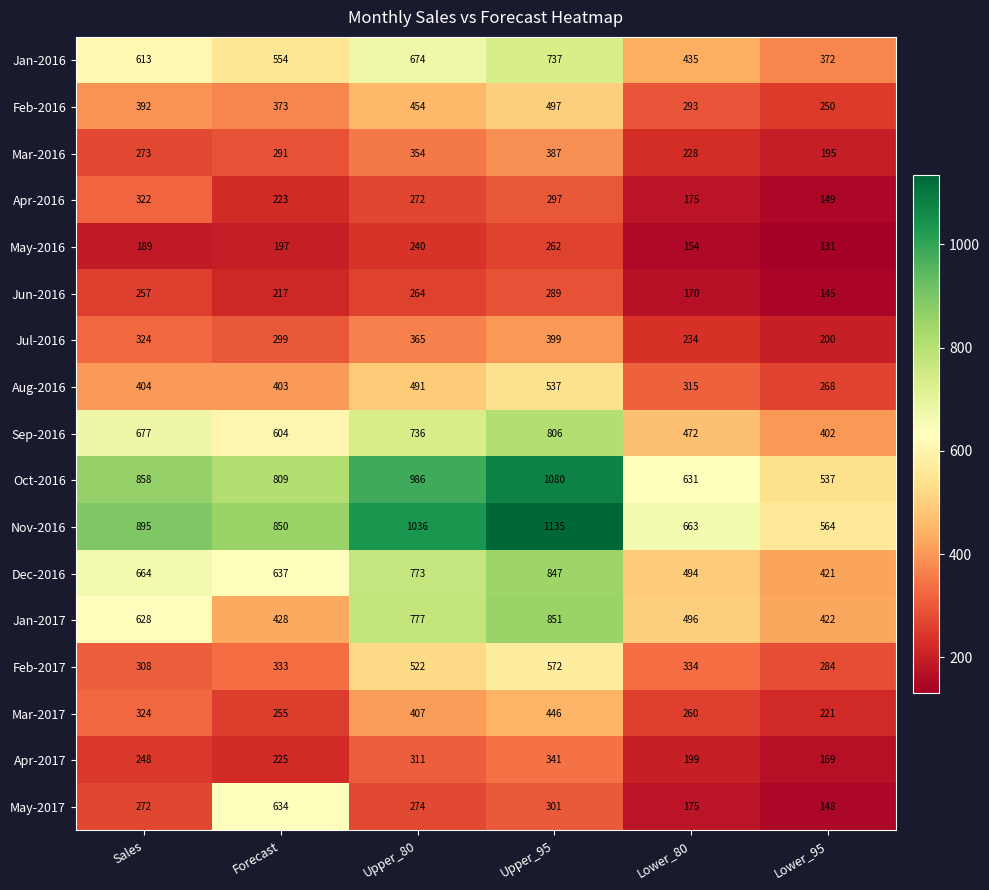

What value does the Mar-2016 series have at Lower_80?

228